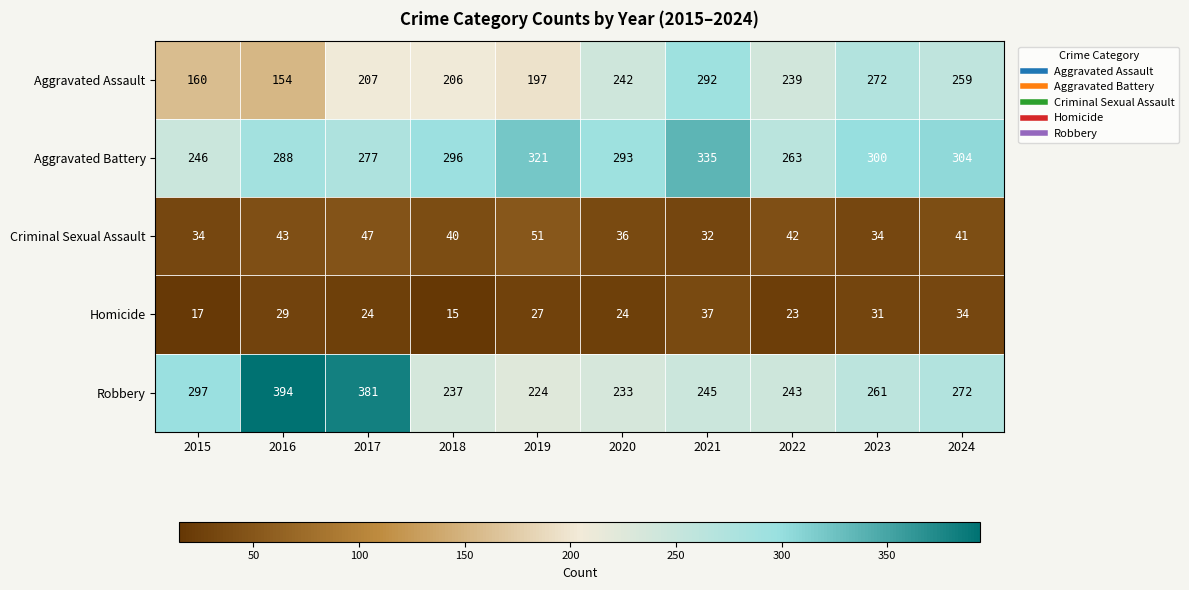

How many values in the Homicide series are below 27?

5